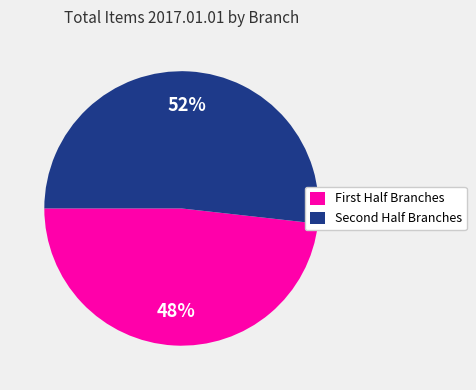

Rank the categories by value from lowest to highest.

First Half Branches, Second Half Branches